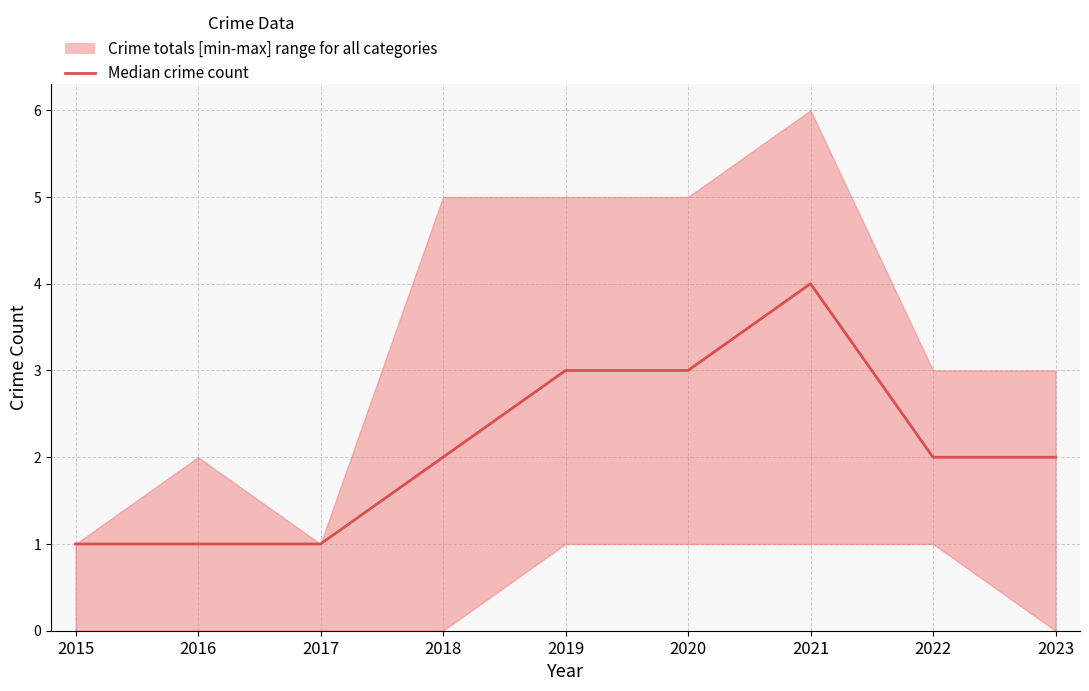

How many distinct data groups are displayed?

1